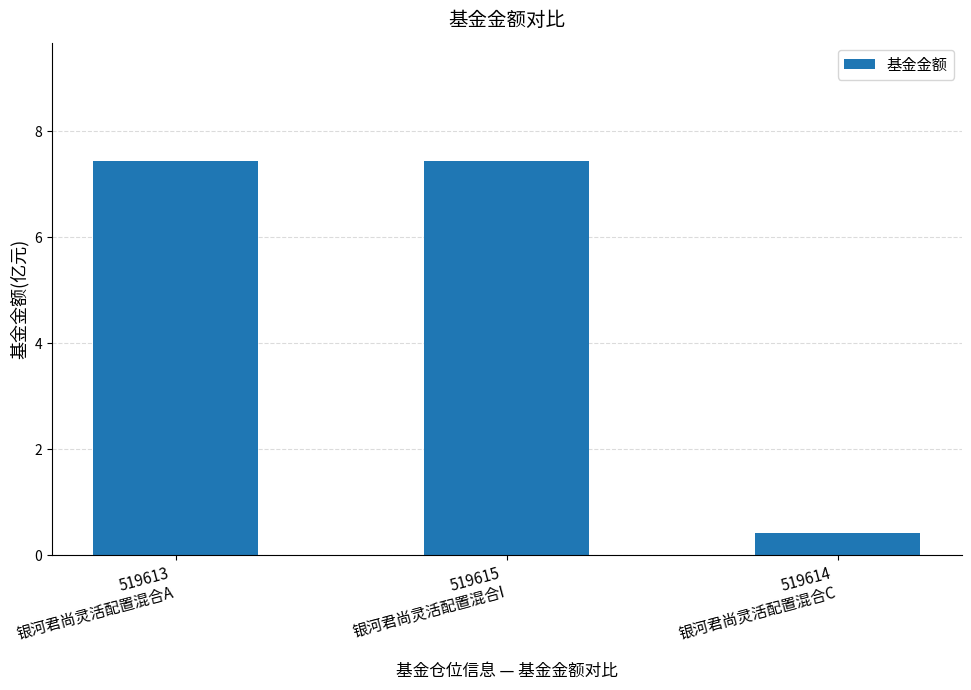

Approximately how many times larger is the value at 519613
银河君尚灵活配置混合A compared to 519615
银河君尚灵活配置混合I?

1.0